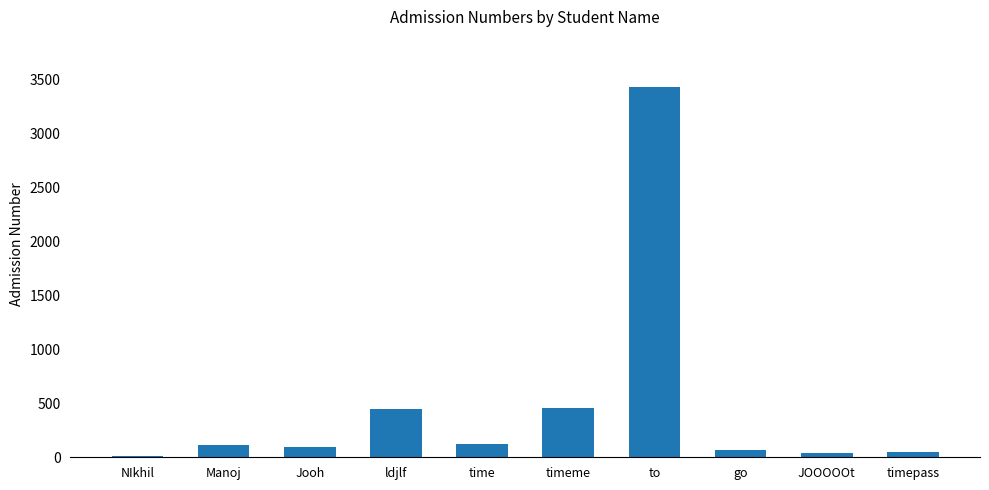

What is the difference between the maximum and second lowest values?

3398